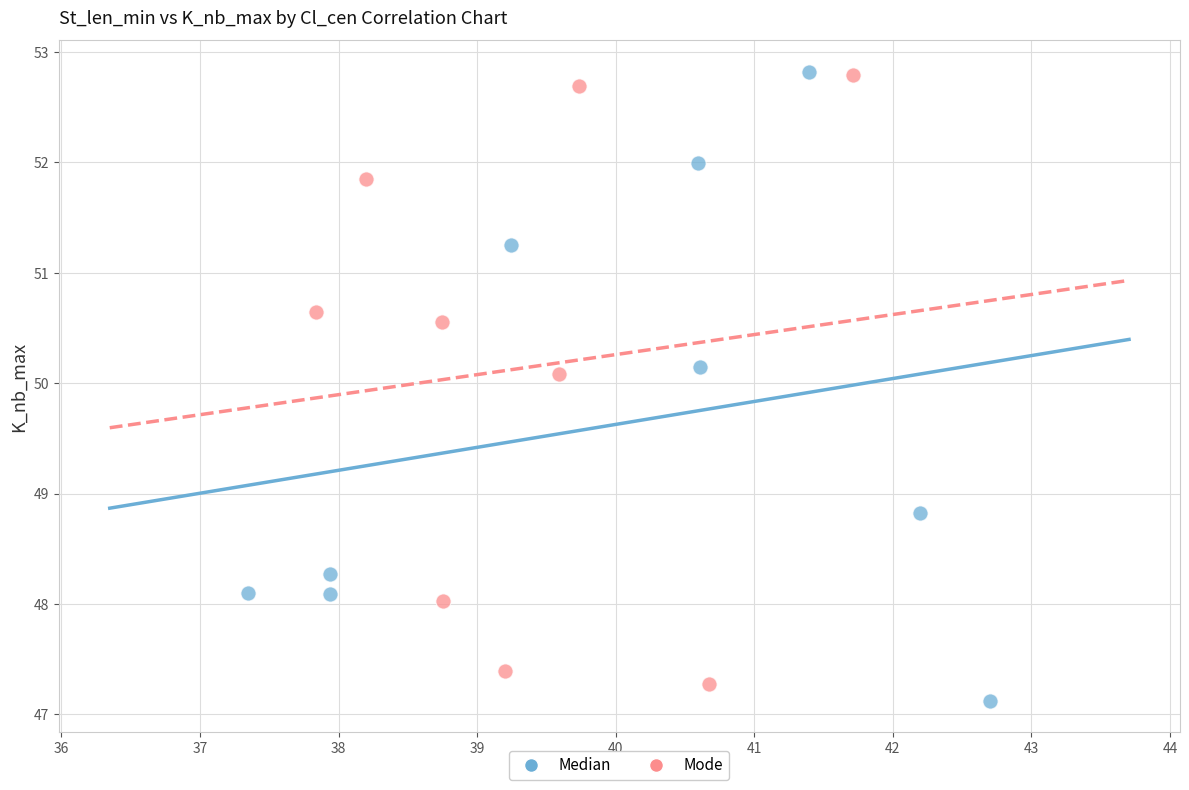

Which series reaches the minimum Y coordinate?

Median